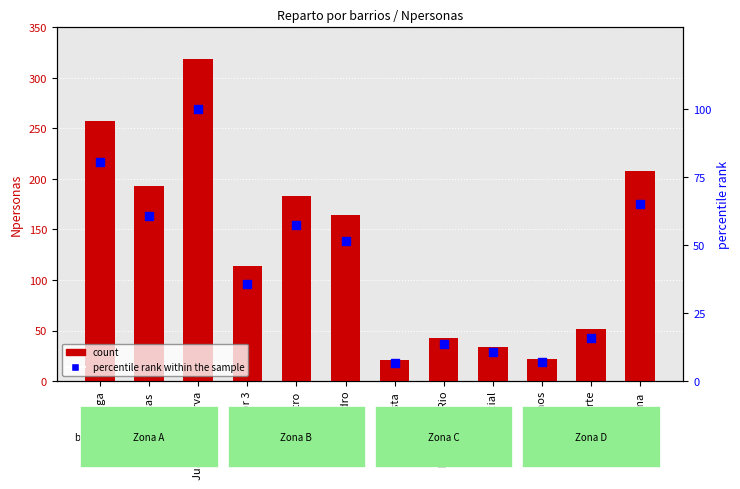

Which series contains the highest Y value?

Npersonas